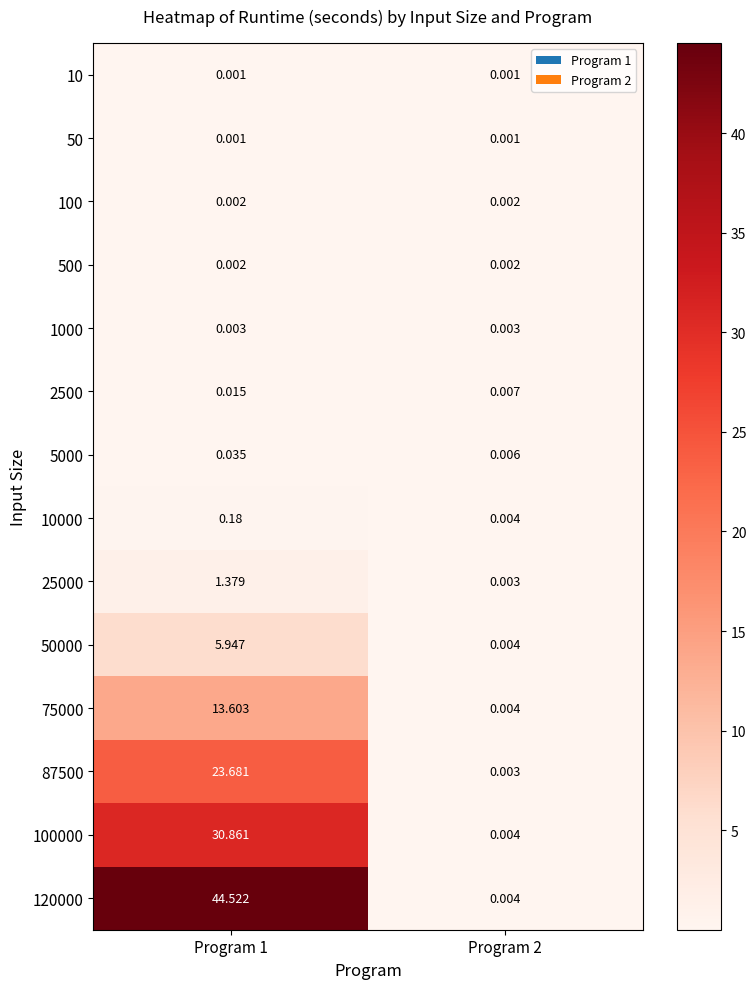

Is the value of 2500 at Program 2 greater than the value of 500 at Program 1?

Yes